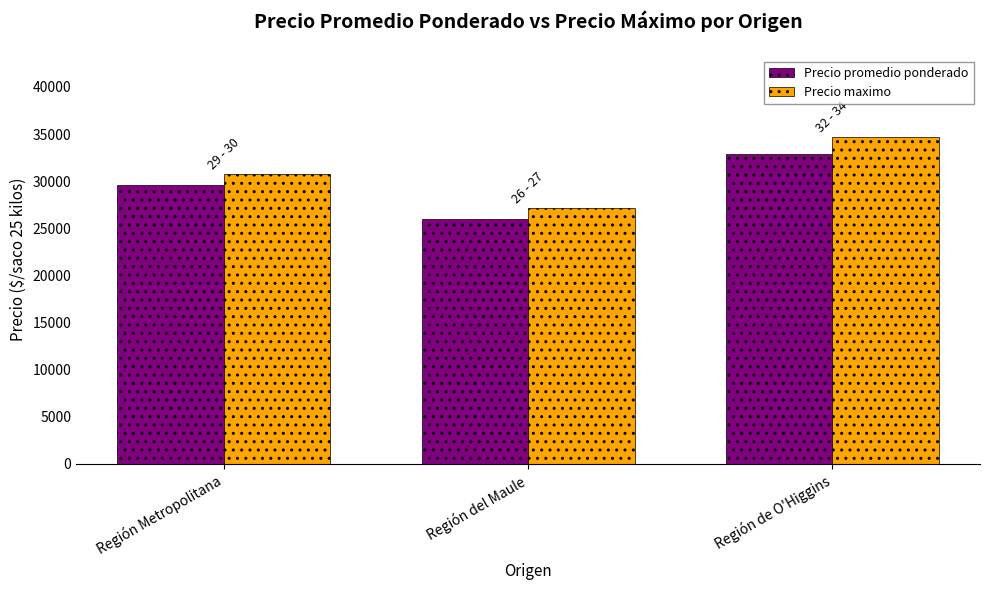

Count the Precio promedio ponderado values in the range 26021 to 32833.

3